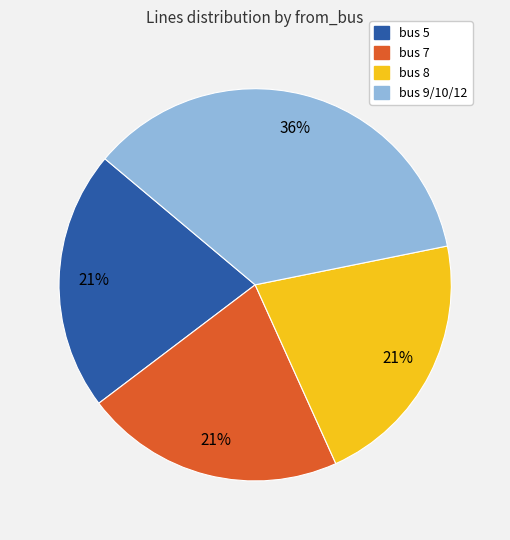

To the nearest percent, what is the average slice percentage?

25%